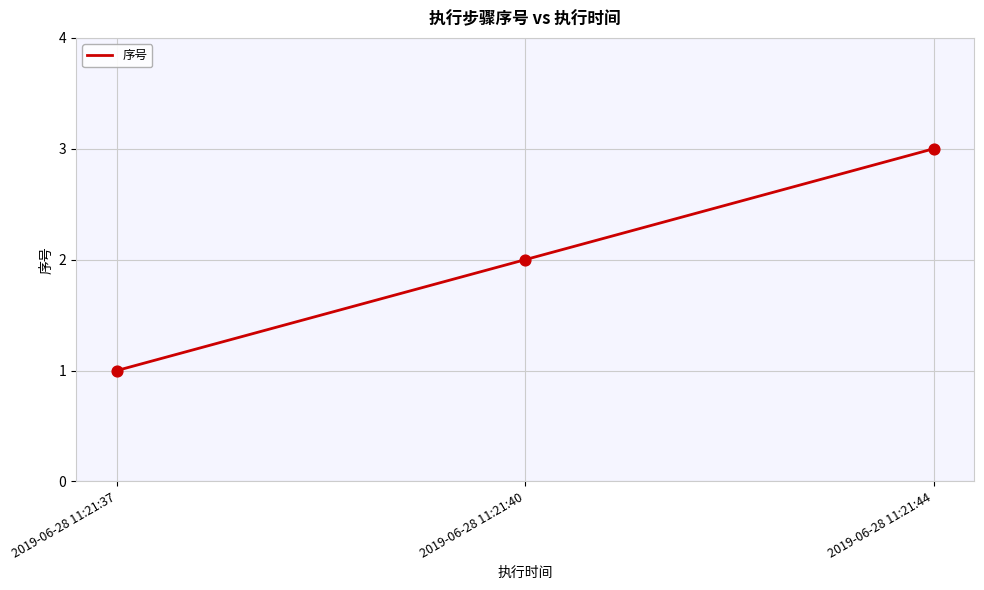

What is the change in value from 2019-06-28 11:21:37 to 2019-06-28 11:21:40?

+1